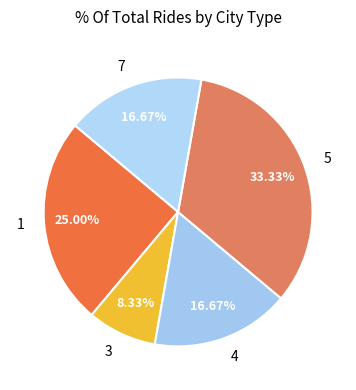

To the nearest percent, what percentage of the pie is 3?

8%